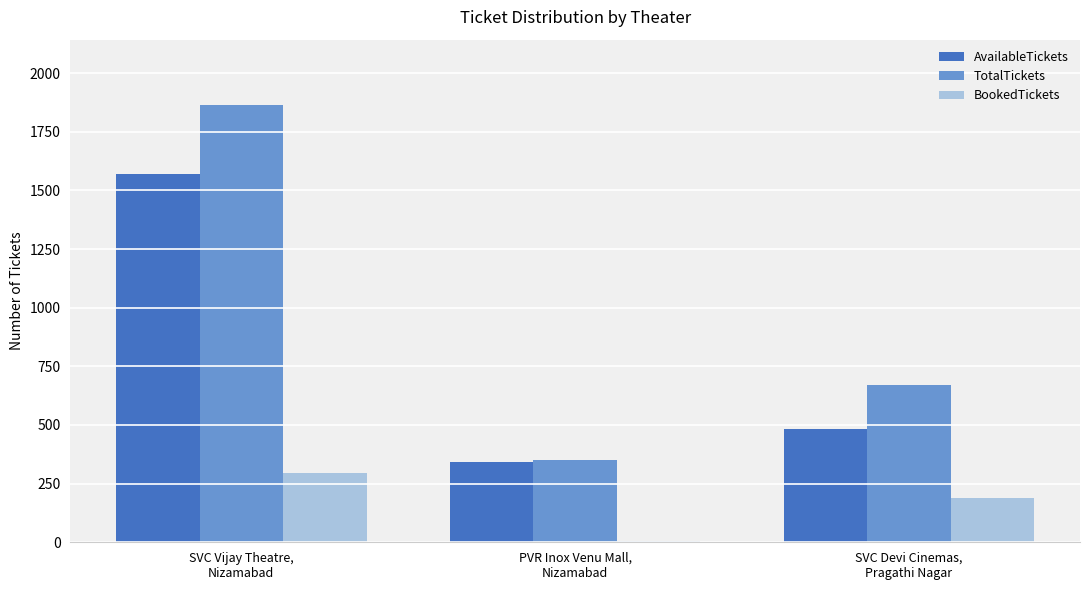

What is the greatest value displayed?

1863